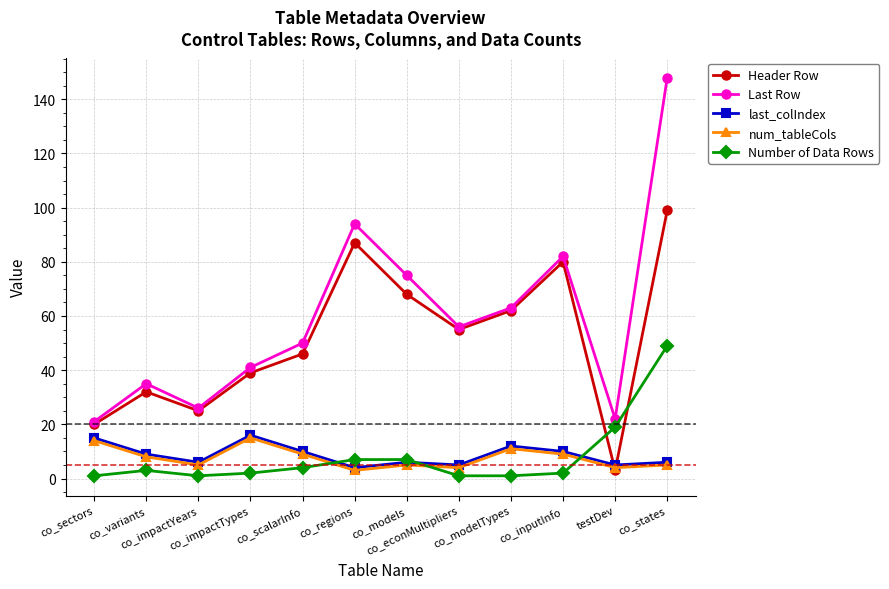

What is the value of the num_tableCols point at the 3rd from the left?

5